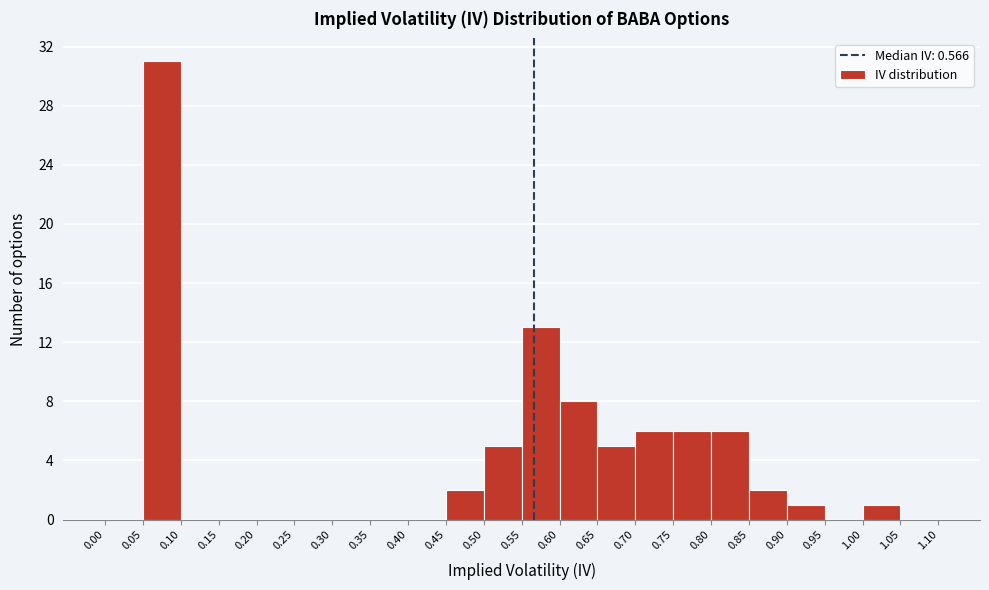

Which range on the x-axis has the tallest bar?

0.05 to 0.10